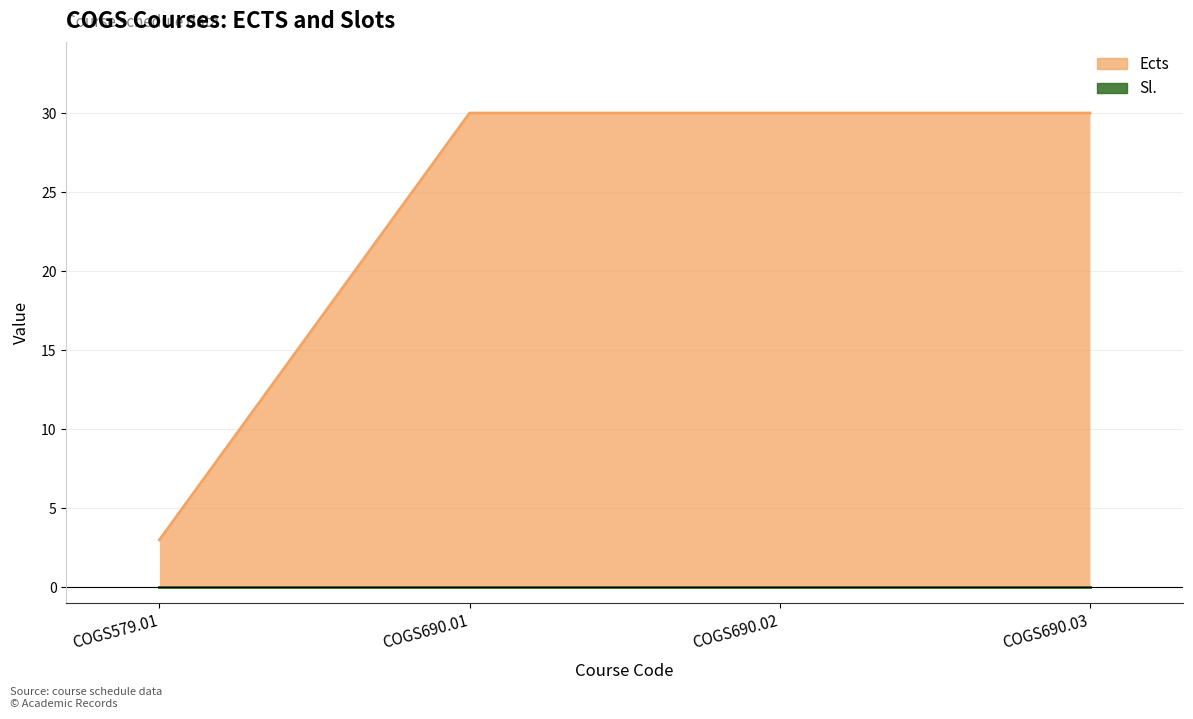

What is the sum of all values?

93